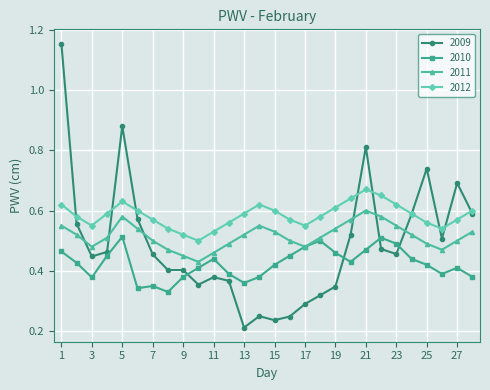

Which series has the widest spread of values?

2009